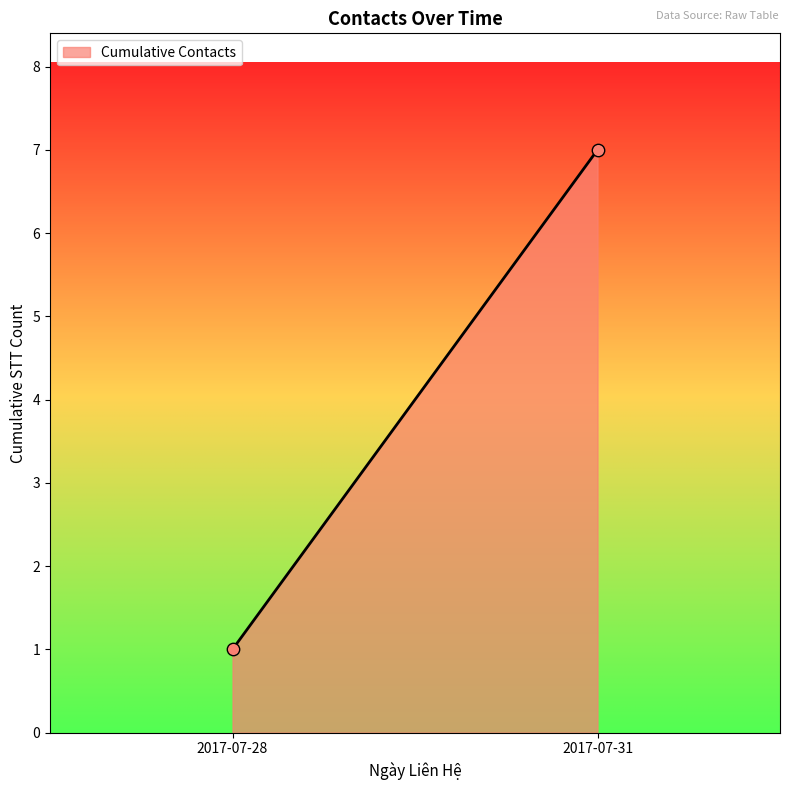

What is the range of Y values (max minus min)?

6